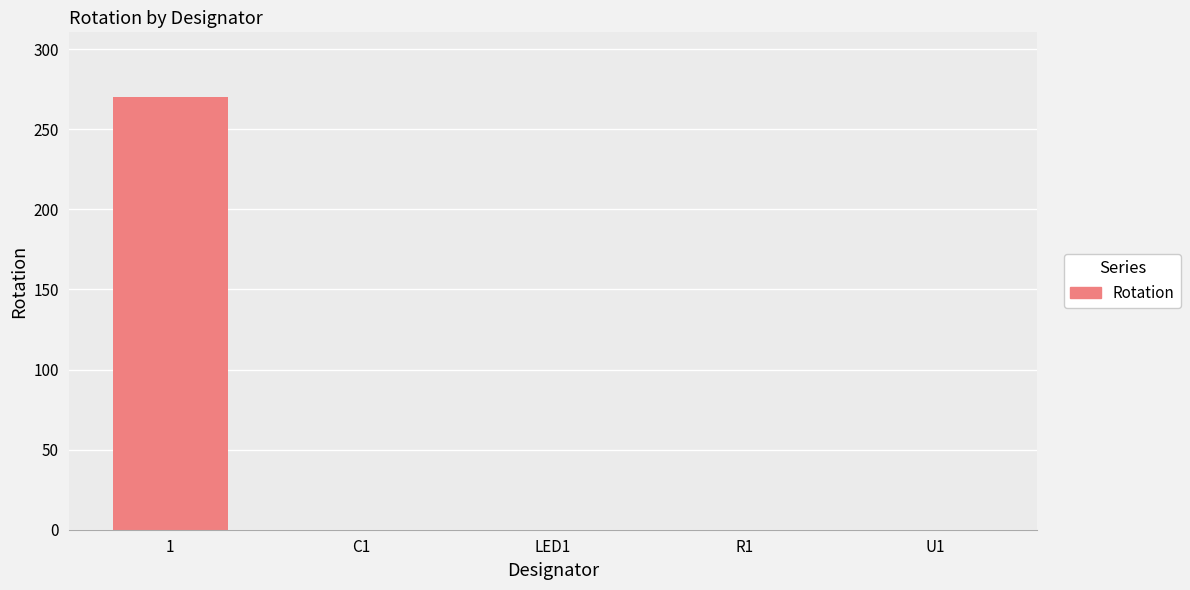

What is the average value?

54